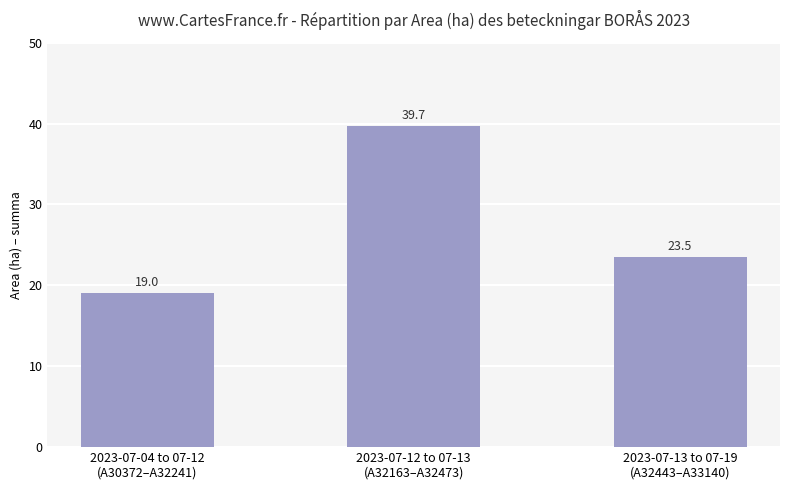

What is the value of the 1st bar from the left?

19.0